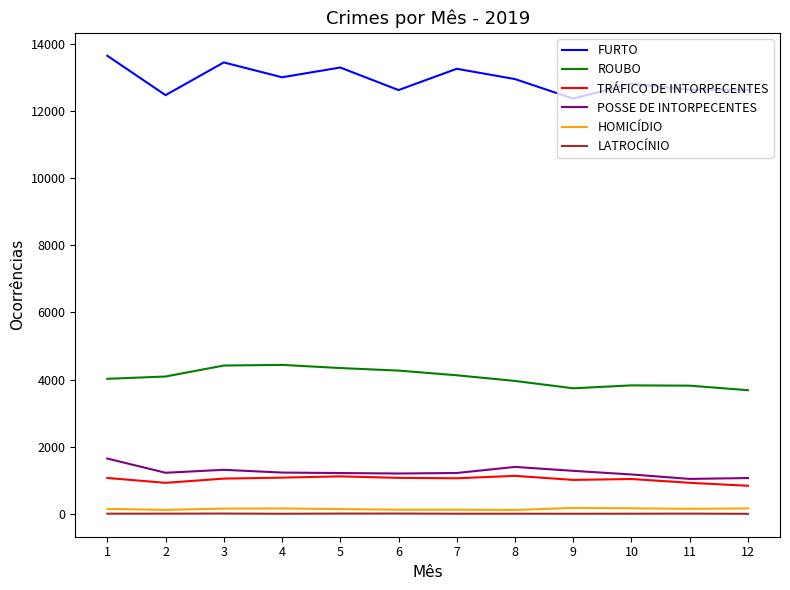

At which label does POSSE DE INTORPECENTES first exceed 1226?

1